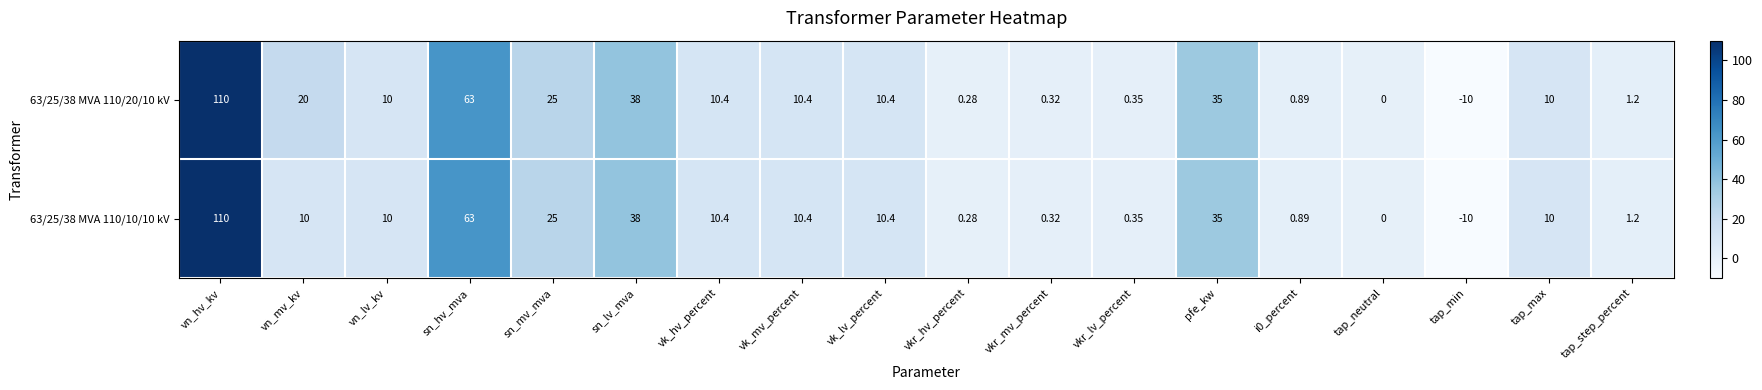

What is the smallest value displayed?

-10.0